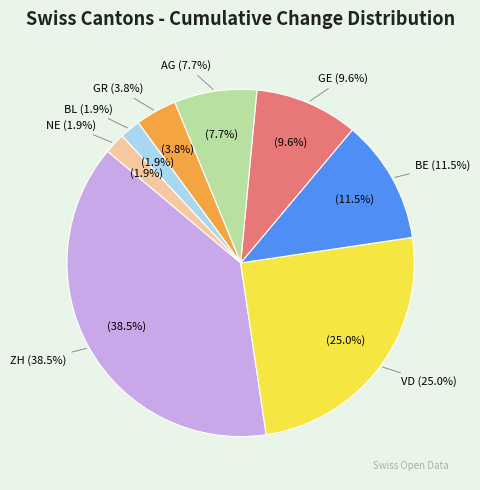

To the nearest percent, what percentage of the pie is NE?

2%